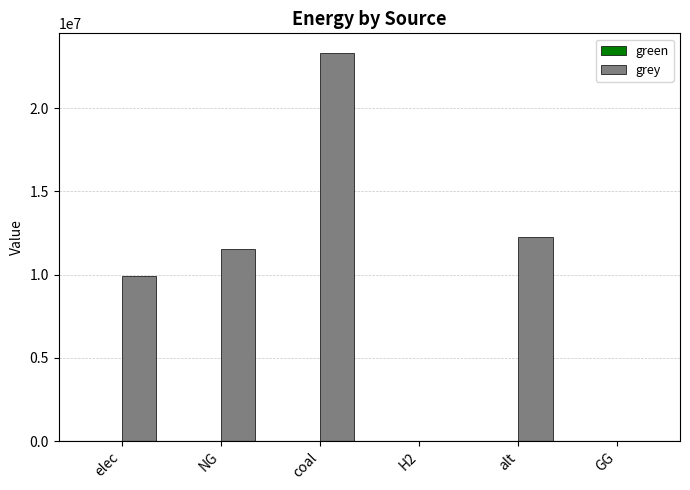

What is the change in value from elec to H2?

-9928235.0